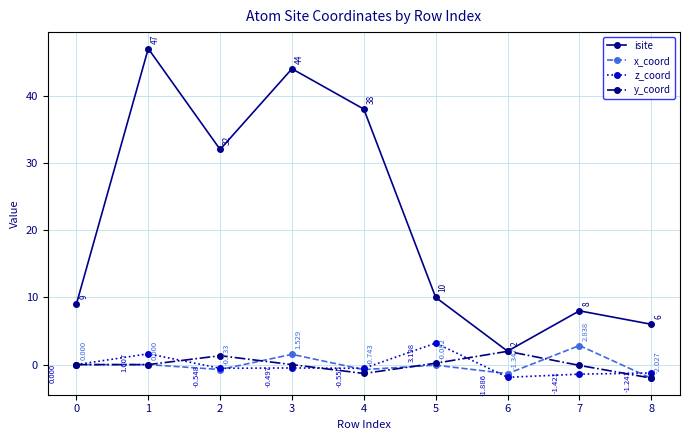

What is the difference between the second highest and second lowest values in the y_coord series?

2.6